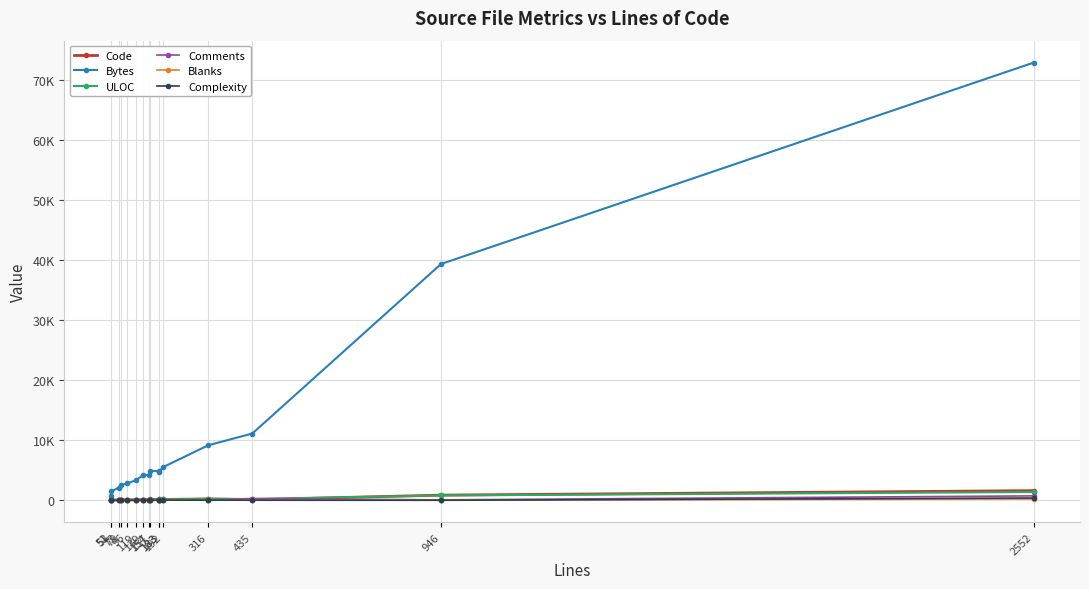

At which category does Code reach its first local peak?

79